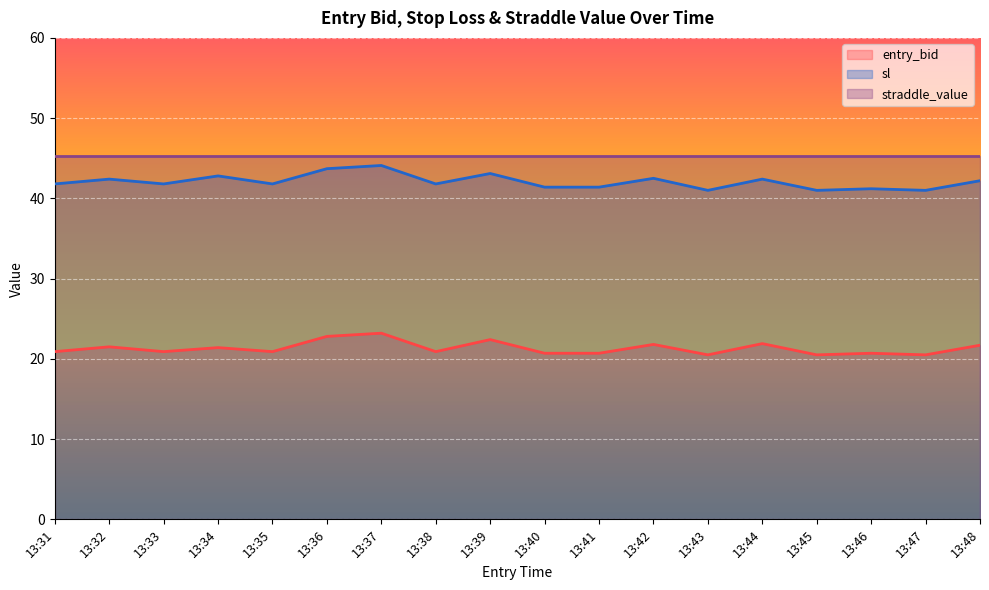

Rank the series at 13:31 from lowest to highest value.

entry_bid, sl, straddle_value